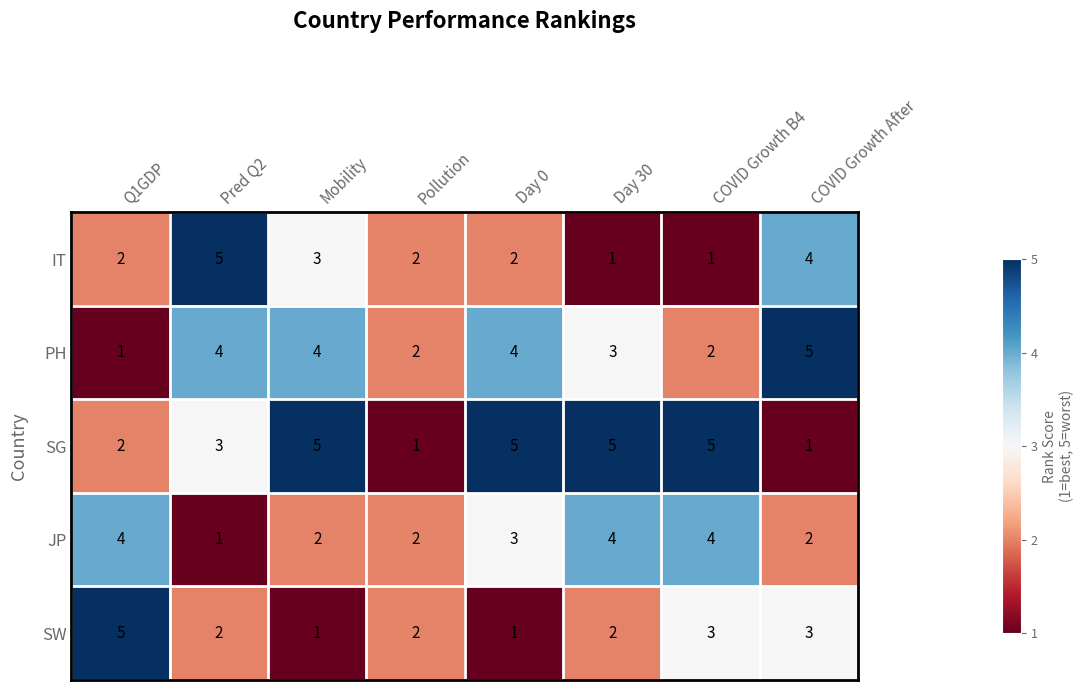

What is the difference between the maximum and minimum values in the IT series?

4